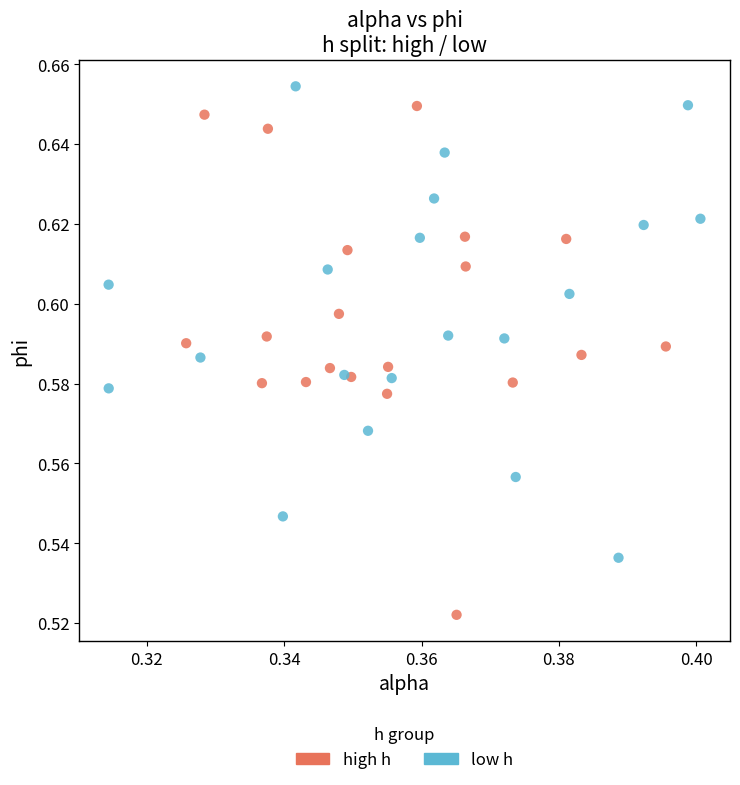

Which series contains the lowest Y value?

high h